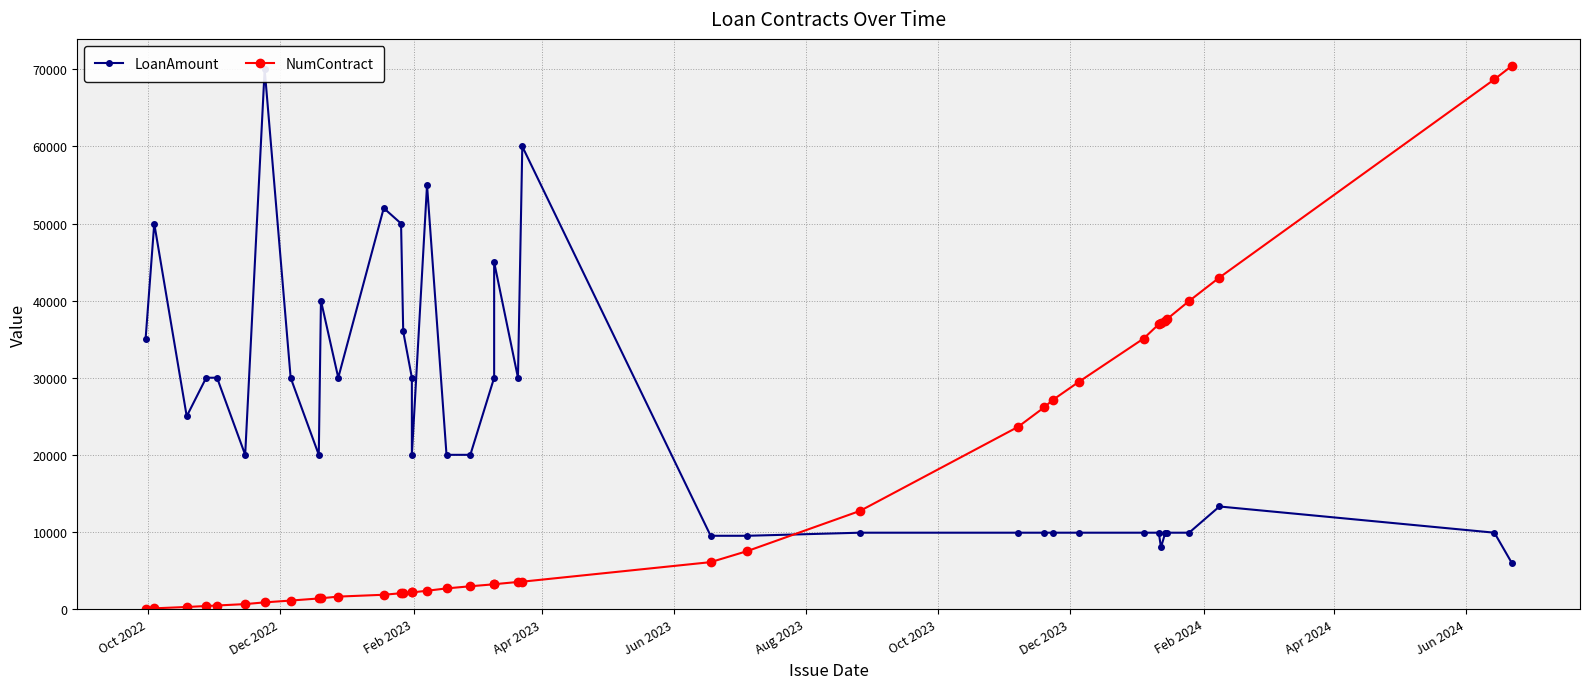

After their last crossing, which series has the higher values: LoanAmount or NumContract?

NumContract